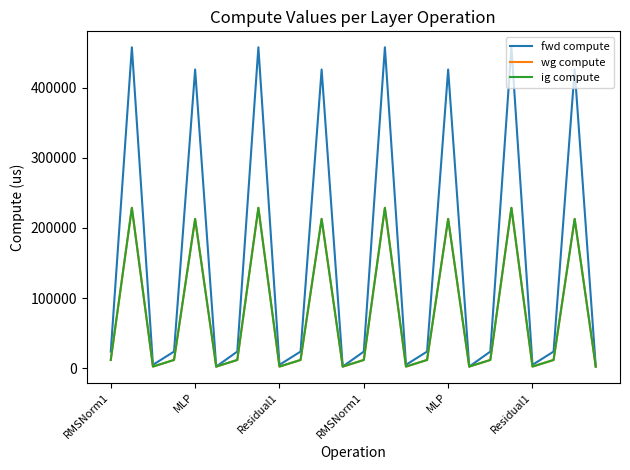

Does the chart display data point markers on the line(s)?

No